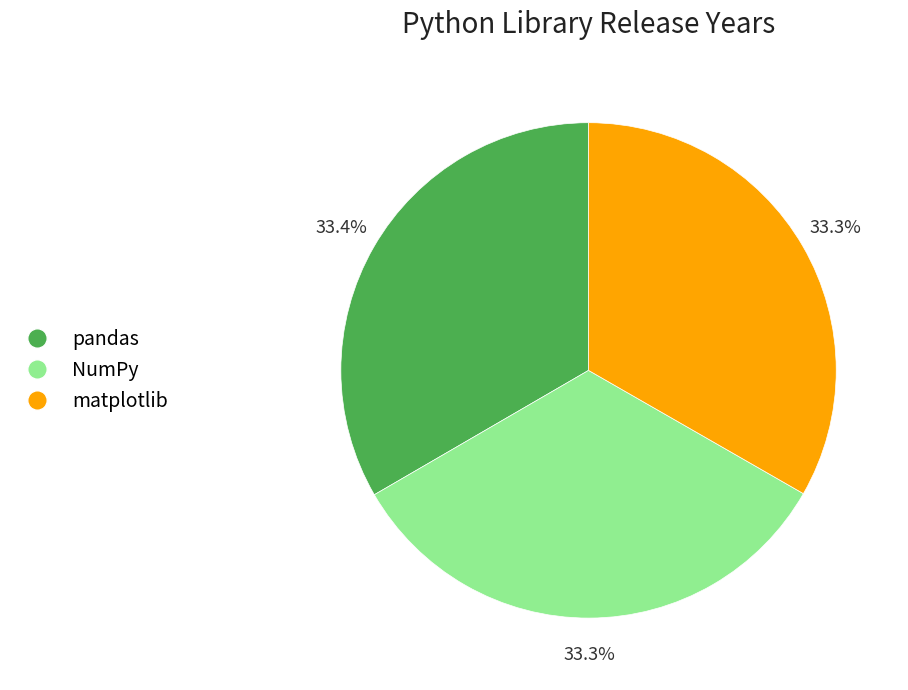

Combined, do NumPy and matplotlib account for over 50%?

Yes